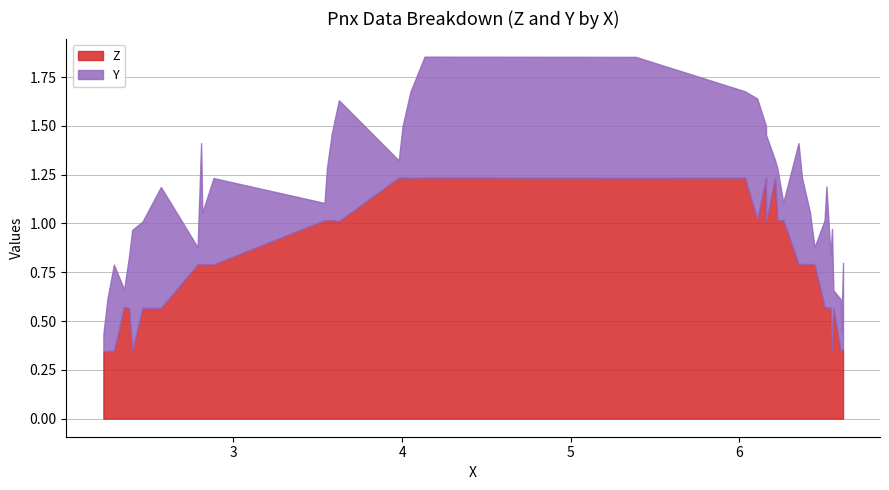

Reading left to right, what are all the values shown in this chart?

Z: 2.228957=0.3	2.252741=0.3	2.291229=0.3	2.351979=0.6	2.381363=0.6	2.399954=0.3	2.46082=0.6	2.569792=0.6	2.787627=0.8	2.80837=0.8	2.815299=0.8	2.881999=0.8	3.539875=1.0	3.554232=1.0	3.582839=1.0	3.625051=1.0	3.979857=1.2	4.003104=1.2	4.049835=1.2	4.13288=1.2	5.385584=1.2	6.033106=1.2	6.105245=1.0	6.157146=1.2	6.157527=1.0	6.21142=1.2	6.225086=1.0	6.259685=1.0	6.350001=0.8	6.37064=0.8	6.417627=0.8	6.44514=0.8	6.504376=0.6	6.515615=0.6	6.539901=0.6	6.548509=0.4	6.556746=0.6	6.600112=0.3	6.603632=0.3	6.613934=0.4
Y: 2.228957=0.1	2.252741=0.3	2.291229=0.4	2.351979=0.1	2.381363=0.3	2.399954=0.6	2.46082=0.4	2.569792=0.6	2.787627=0.1	2.80837=0.6	2.815299=0.3	2.881999=0.4	3.539875=0.1	3.554232=0.3	3.582839=0.4	3.625051=0.6	3.979857=0.1	4.003104=0.3	4.049835=0.4	4.13288=0.6	5.385584=0.6	6.033106=0.4	6.105245=0.6	6.157146=0.3	6.157527=0.4	6.21142=0.1	6.225086=0.3	6.259685=0.1	6.350001=0.6	6.37064=0.4	6.417627=0.3	6.44514=0.1	6.504376=0.4	6.515615=0.6	6.539901=0.3	6.548509=0.6	6.556746=0.1	6.600112=0.3	6.603632=0.1	6.613934=0.4